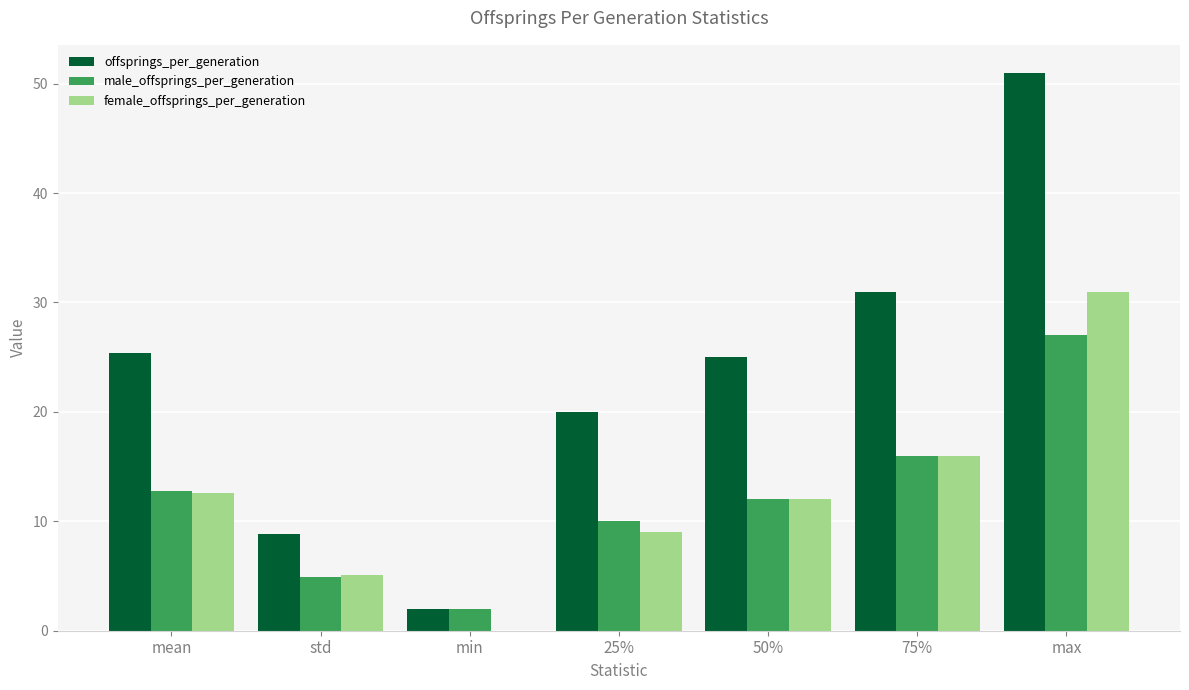

The offsprings_per_generation series shows 5.3 at 25%. True or false?

False